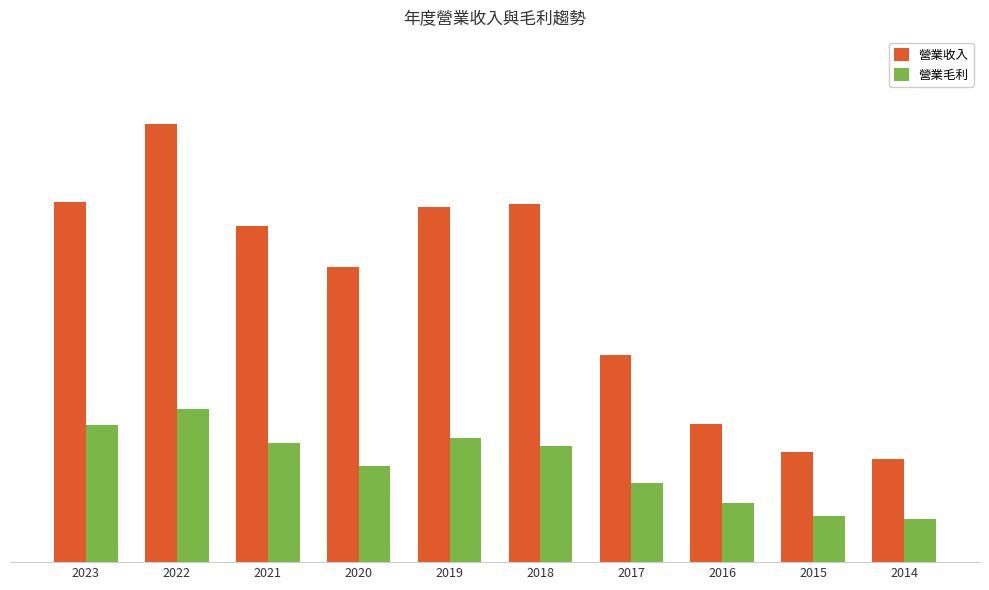

At which label does 營業毛利 reach its minimum?

2014